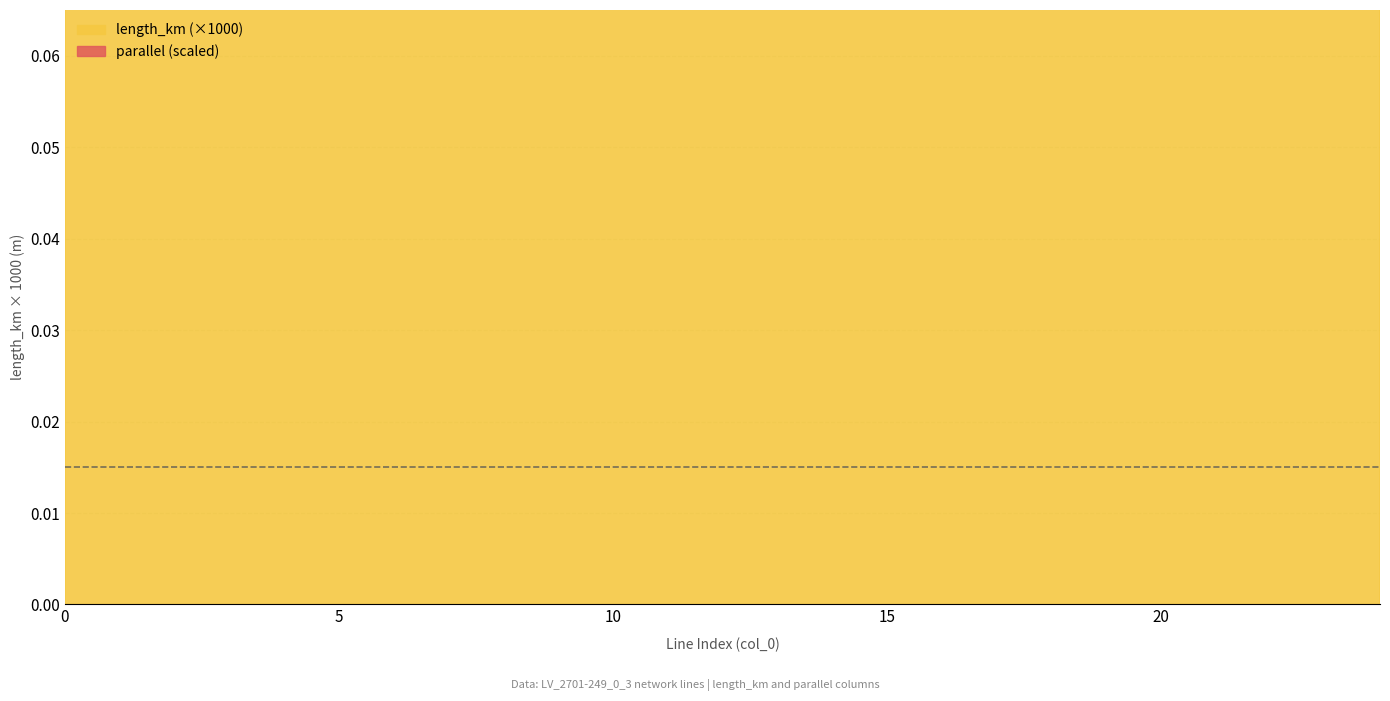

True or false: parallel and length_km cross at least once.

False